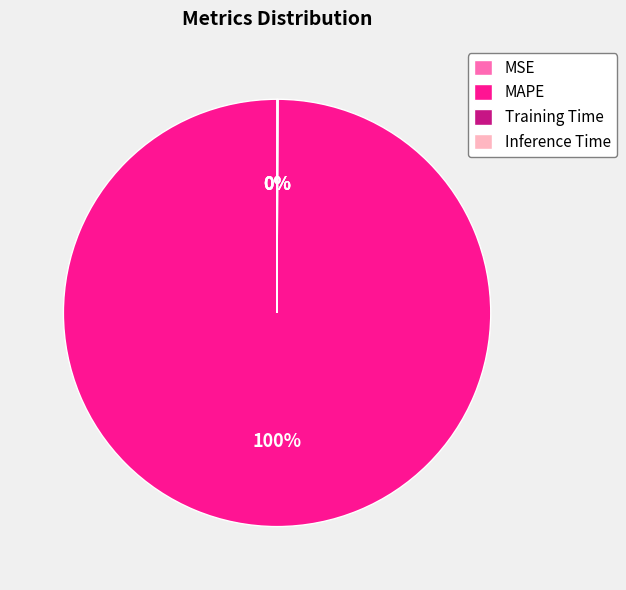

Is MAPE the majority of the pie?

Yes